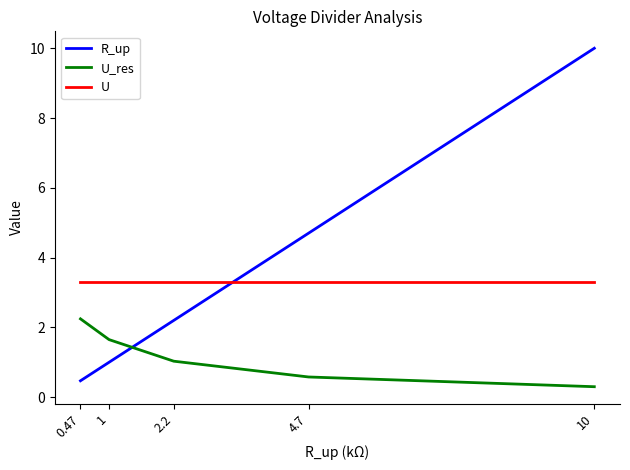

Between which two adjacent categories do R_up and U_res first intersect?

2.2 and 1